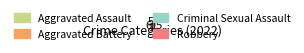

Rank the categories by value from lowest to highest.

Criminal Sexual Assault, Aggravated Assault, Aggravated Battery, Robbery